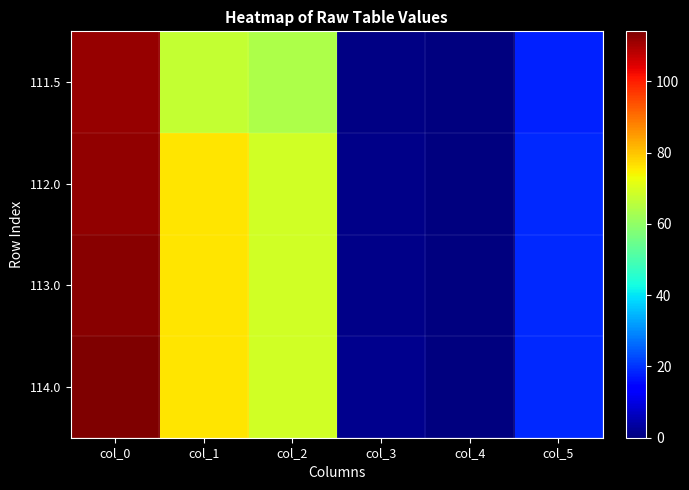

Which category has the highest value across all series?

col_0